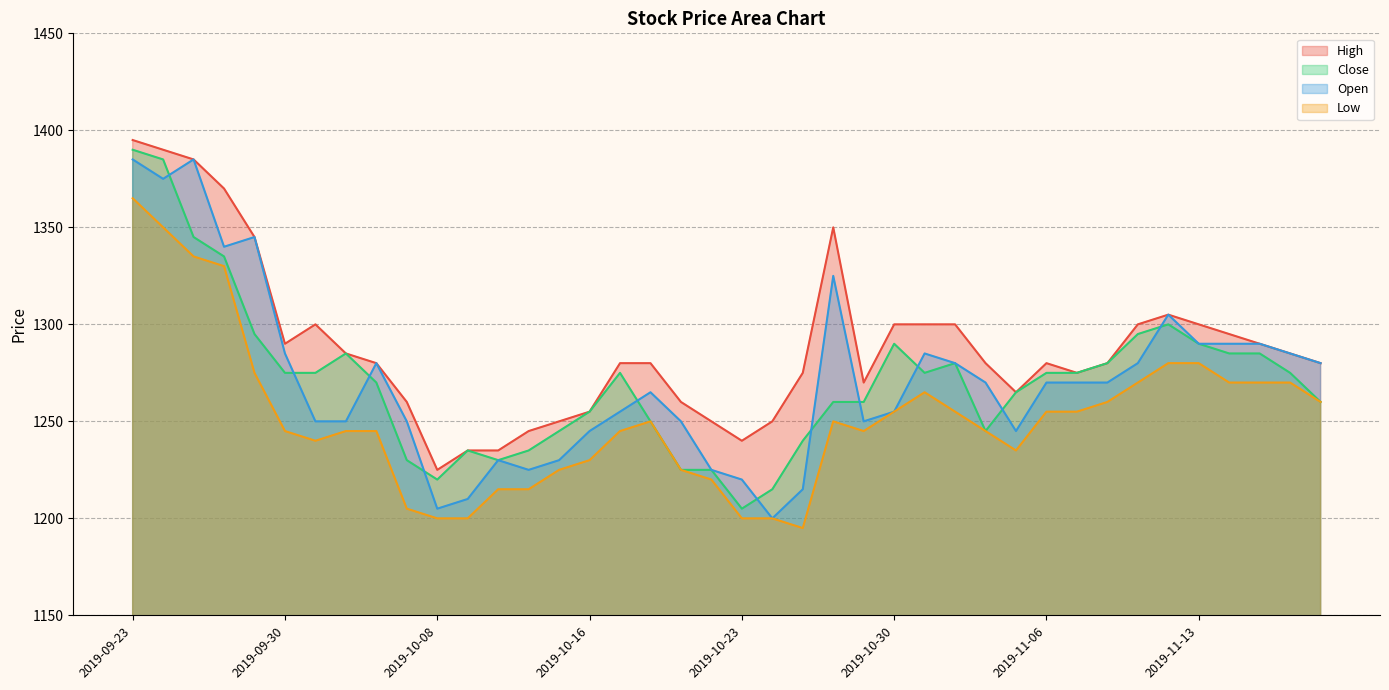

What is the value of the Close point at the 23rd from the left?

1240